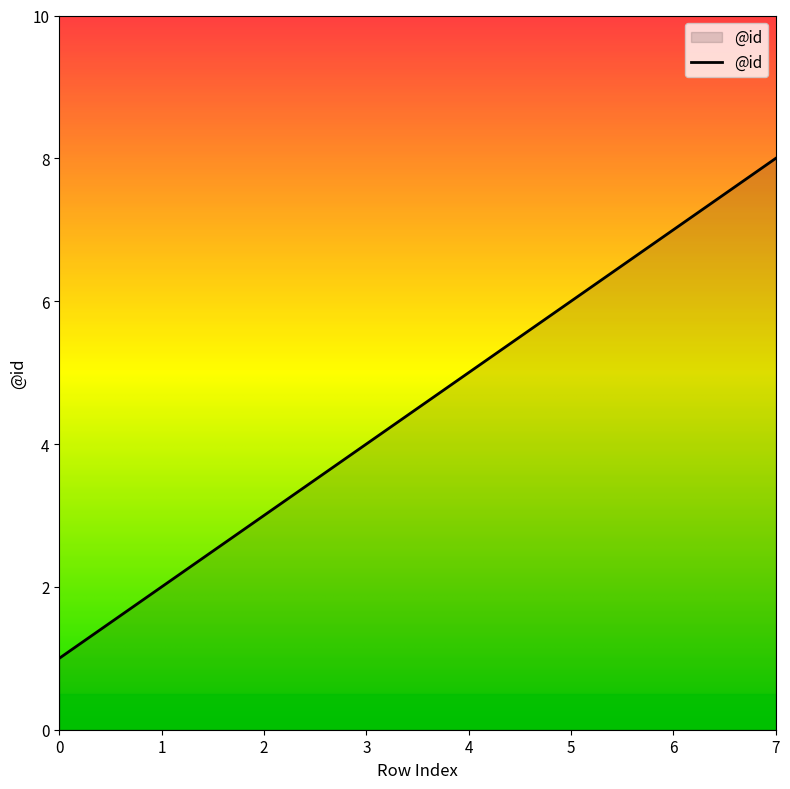

Reading left to right, extract all data points from this chart.

1	2	3	4	5	6	7	8